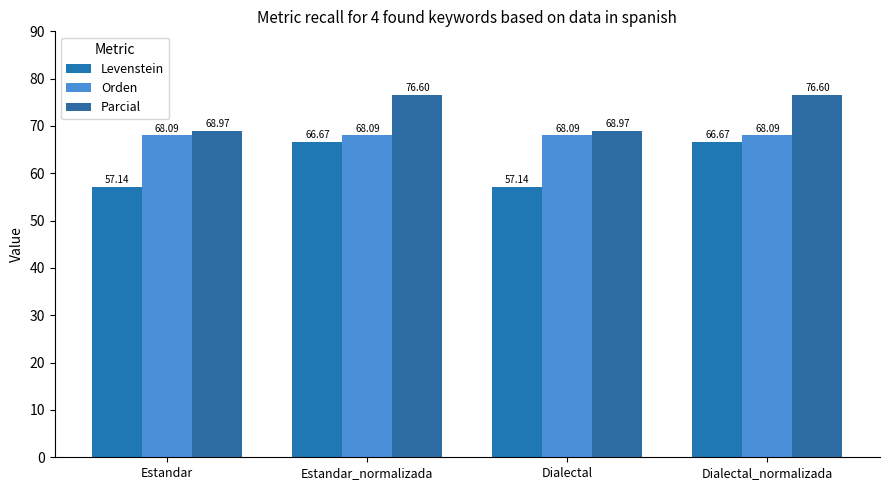

List the labels in order of Orden value, smallest first.

Estandar, Estandar_normalizada, Dialectal, Dialectal_normalizada